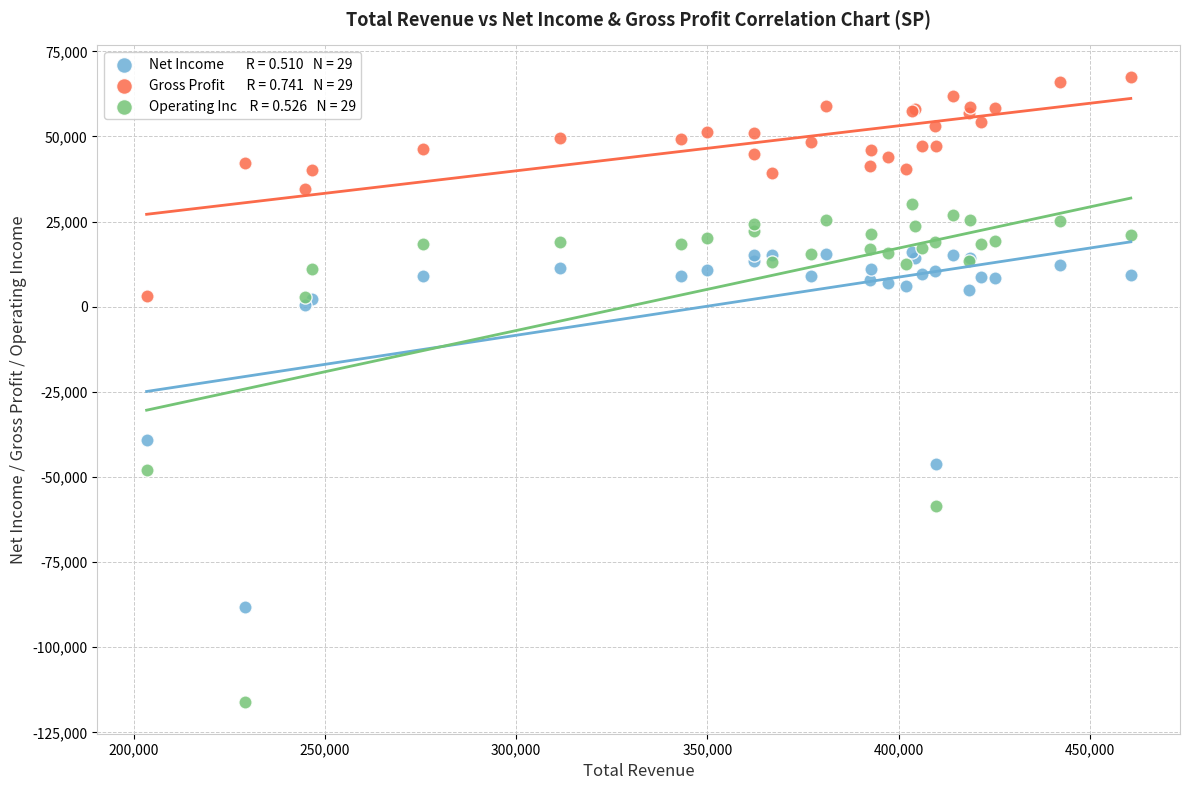

Across all series, what Y value is closest to -24300?

-39100